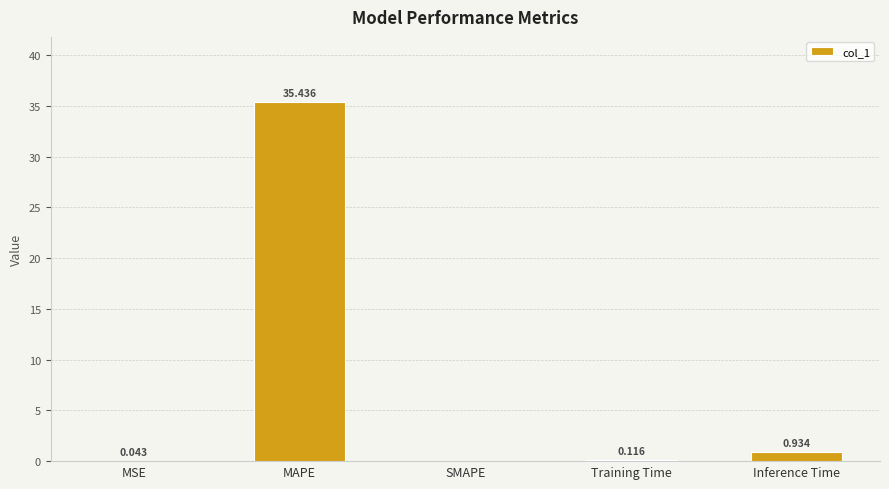

What is the greatest value displayed?

35.4